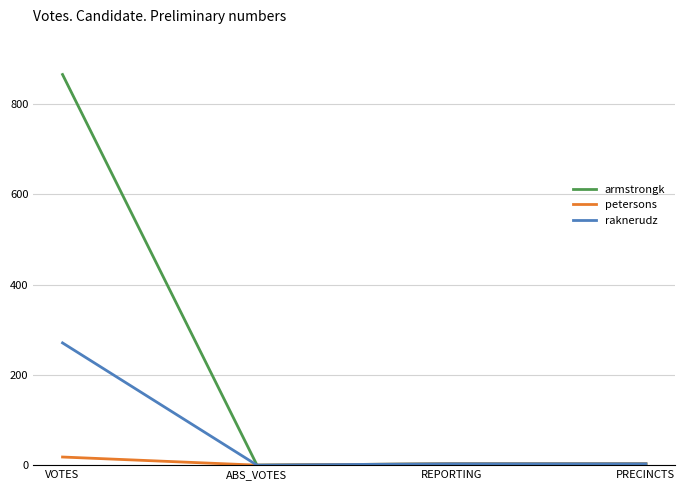

Between VOTES and PRECINCTS, which series saw the biggest shift?

armstrongk